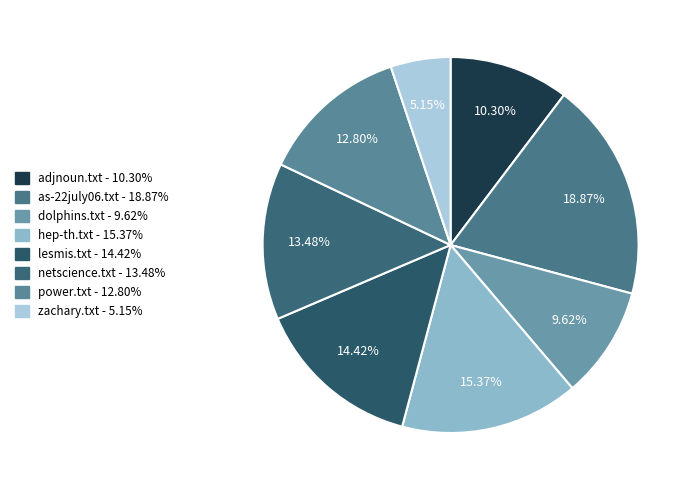

To the nearest percent, what portion does power.txt represent?

13%